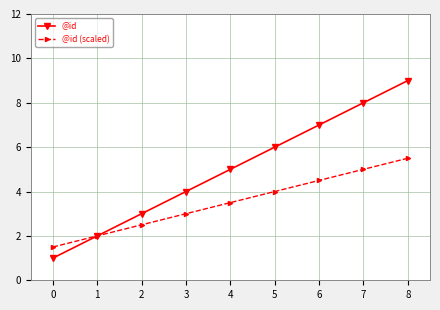

What is the maximum value for @id (scaled)?

5.5